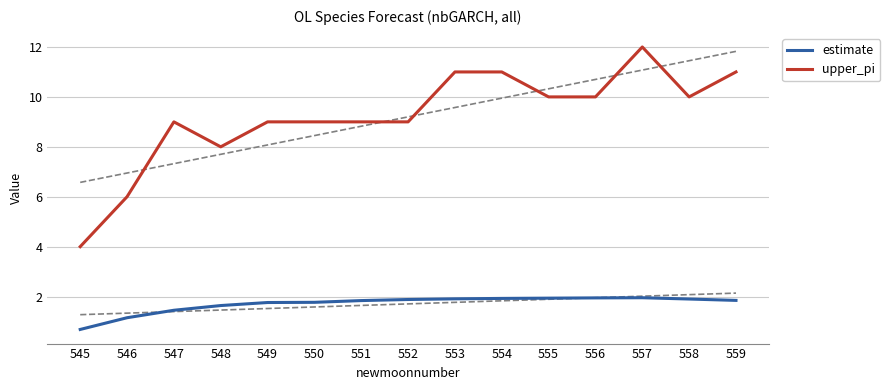

What is the average value of the upper_pi series?

9.2